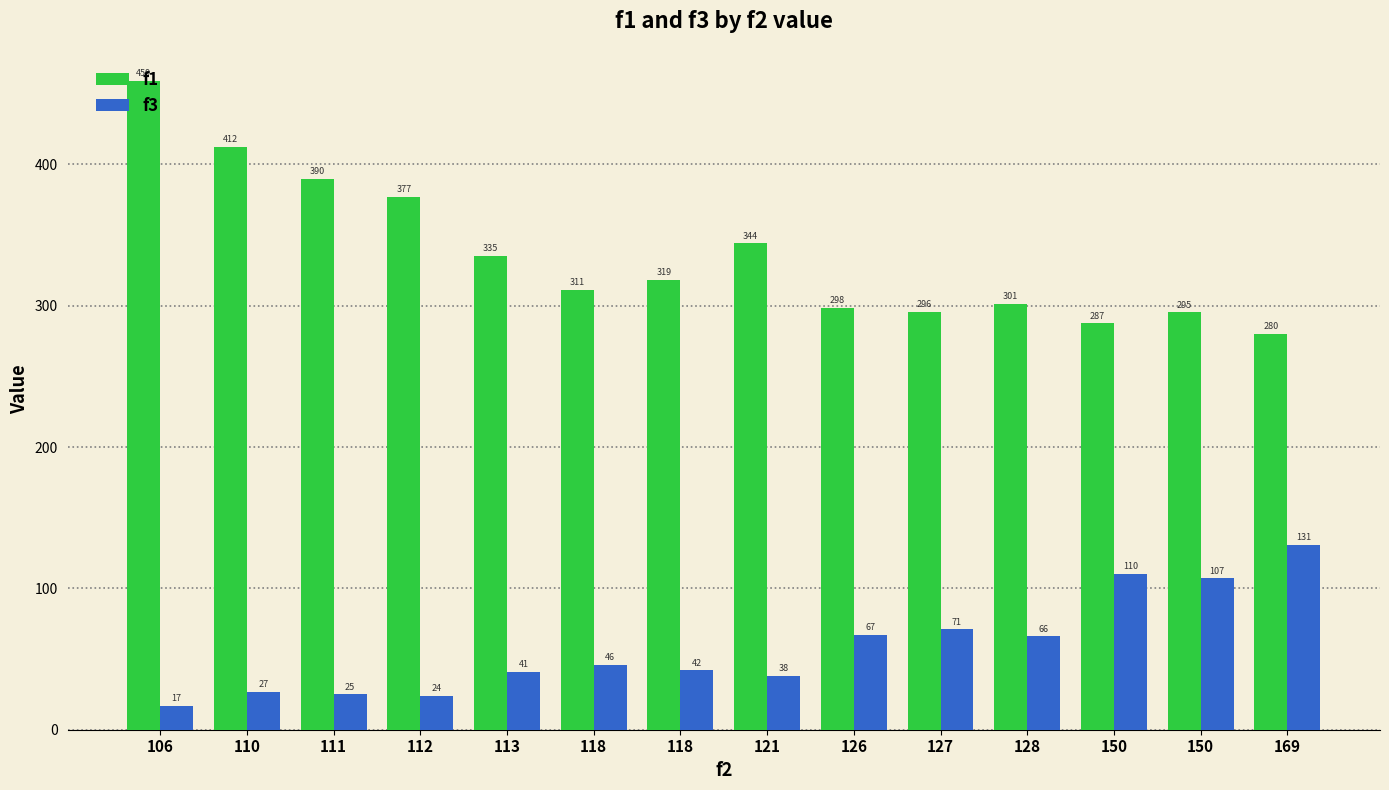

What is the value of the f3 bar at the 9th from the left?

67.0